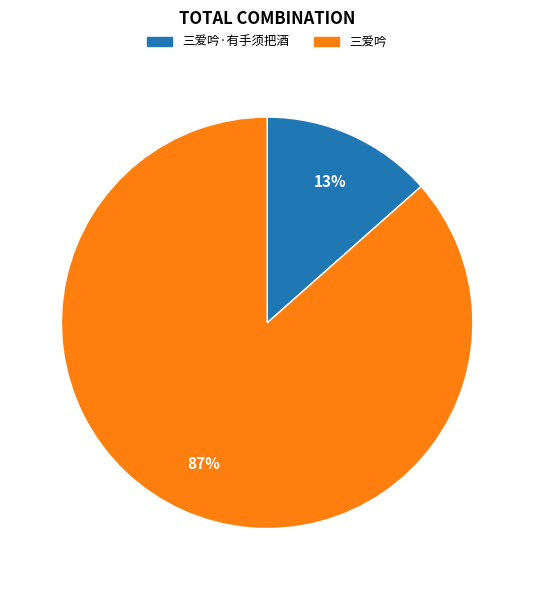

What percentage is the 三爱吟·有手须把酒 slice, to the nearest percent?

13%